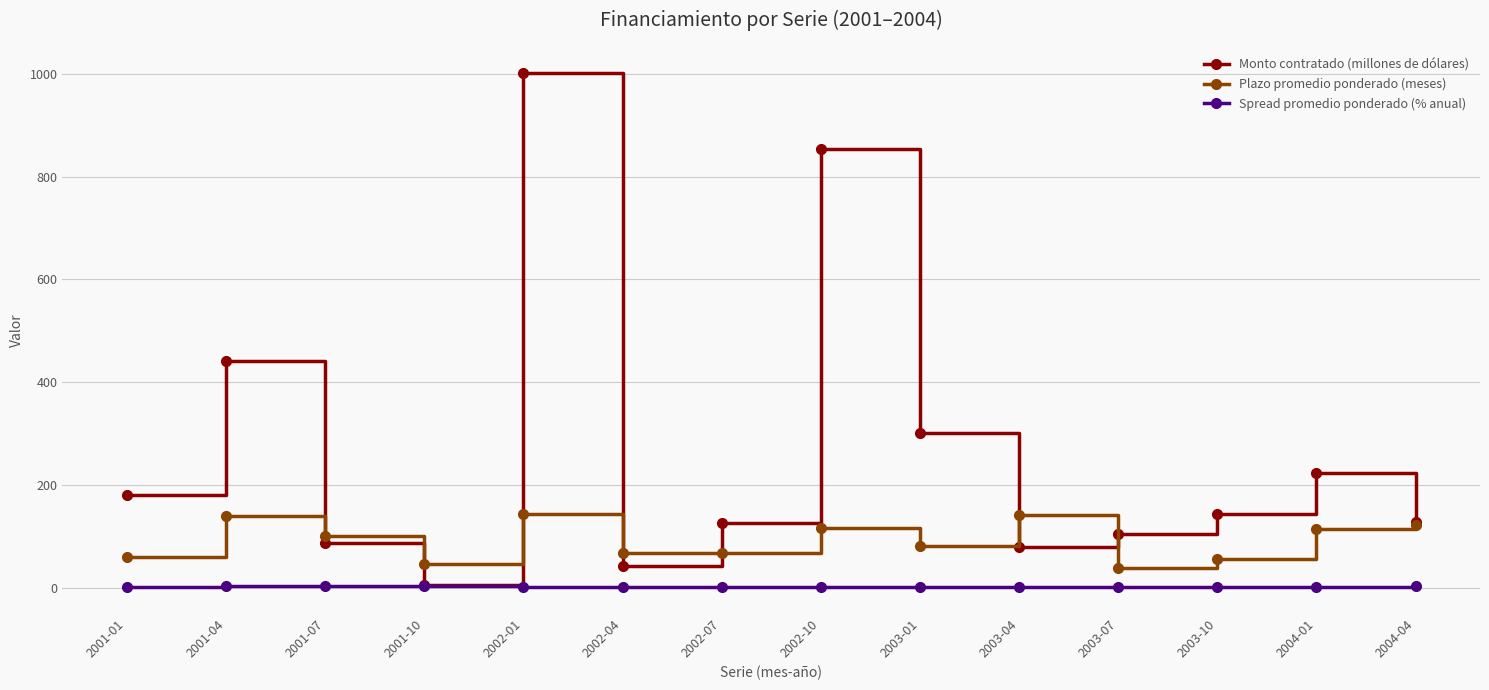

At which category does Plazo promedio ponderado (meses) reach its first local peak?

2001-04